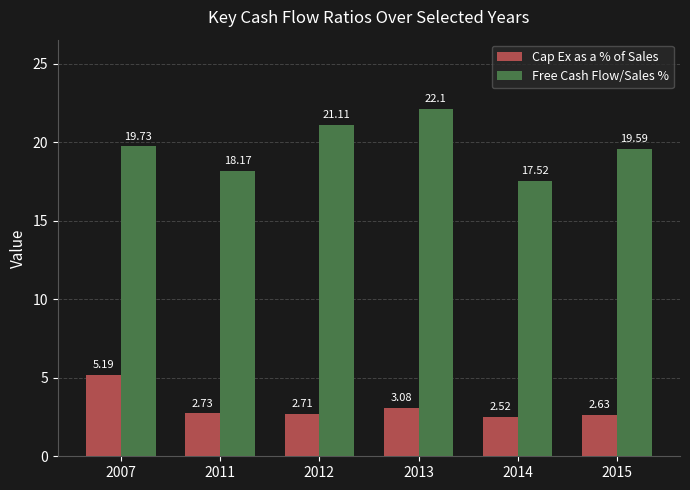

What is the difference between the Free Cash Flow/Sales % values at 2015 and 2014?

2.1